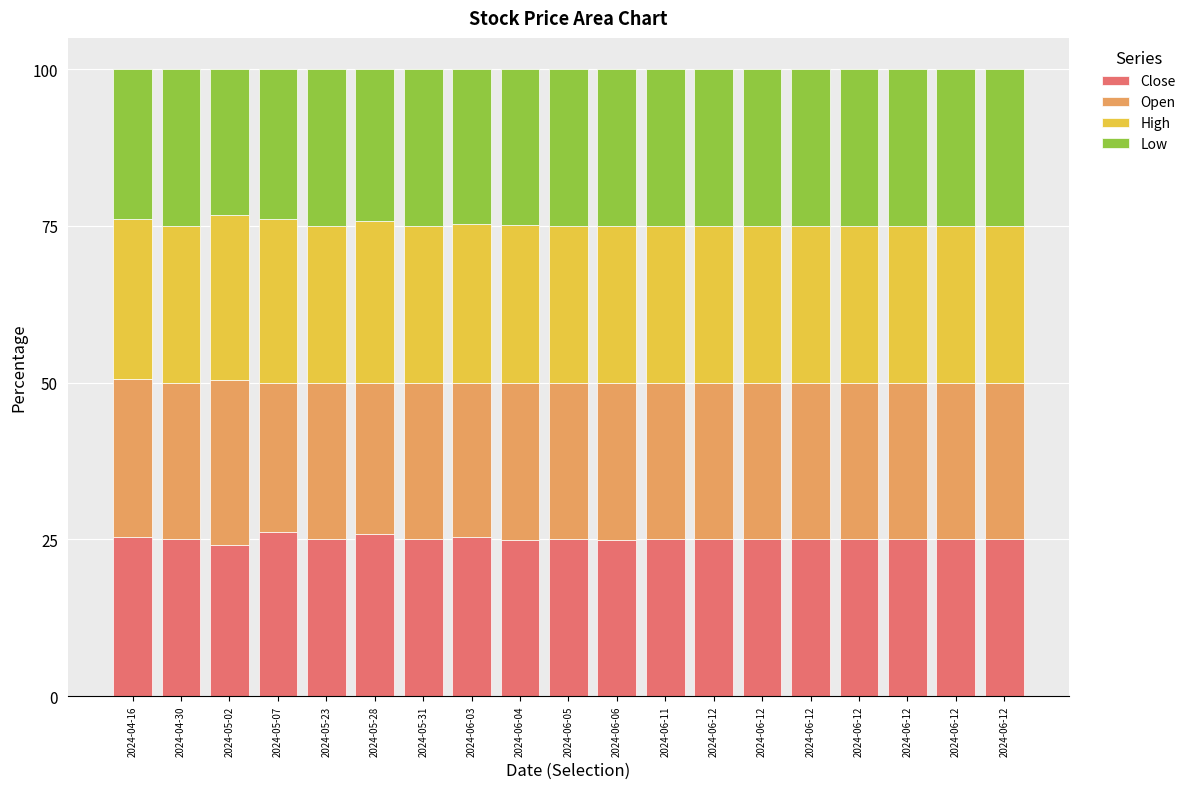

Which has a higher value, 2024-05-28 or 2024-06-12?

2024-05-28